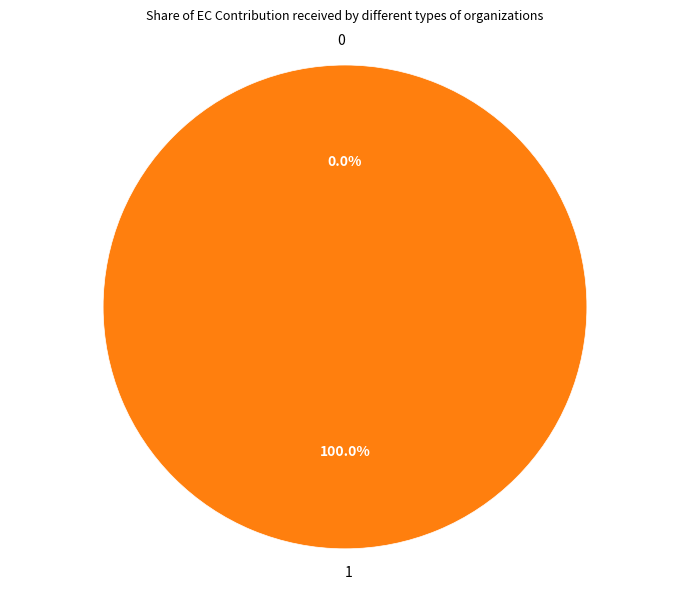

To the nearest percent, what is the average slice percentage?

50%